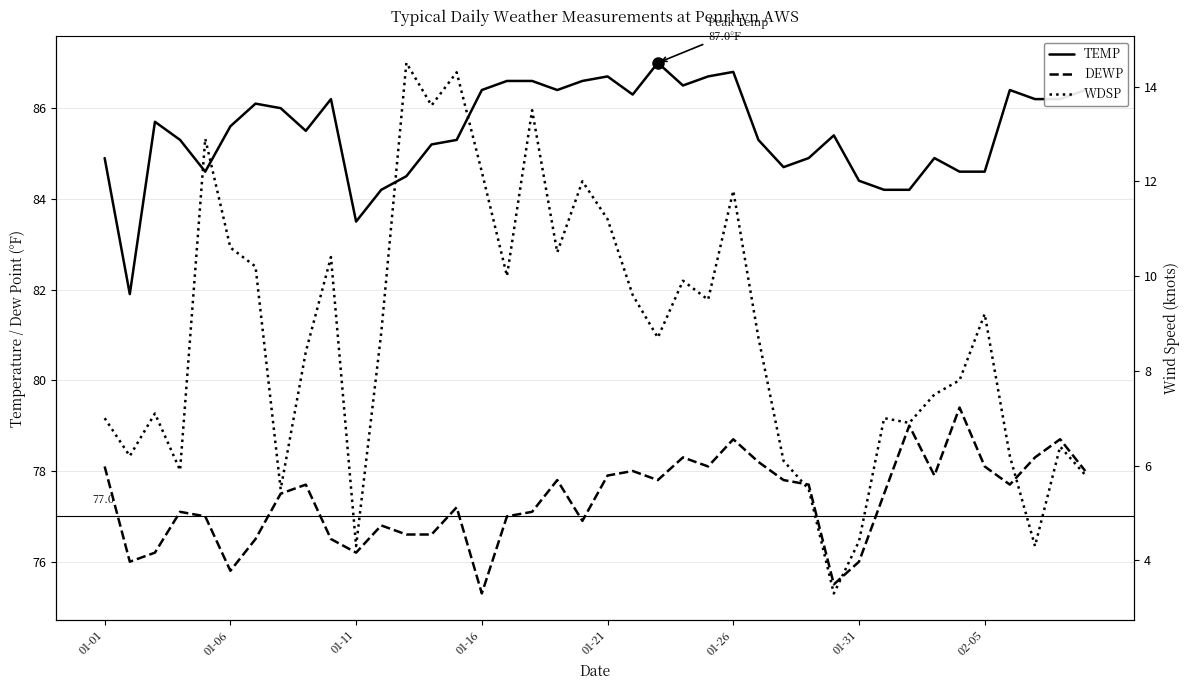

How many series are shown in this chart?

3